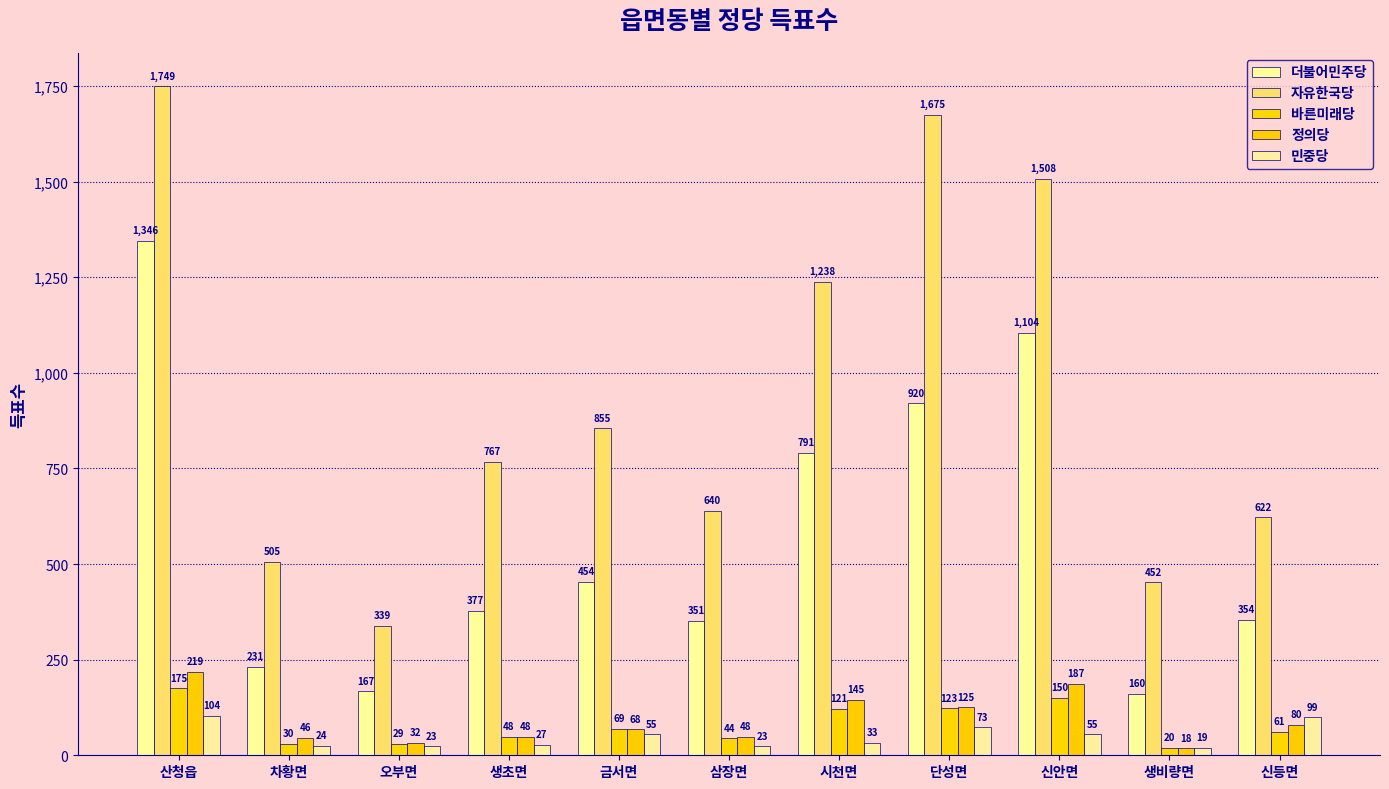

What is the difference between the maximum and minimum values in the 바른미래당 series?

155